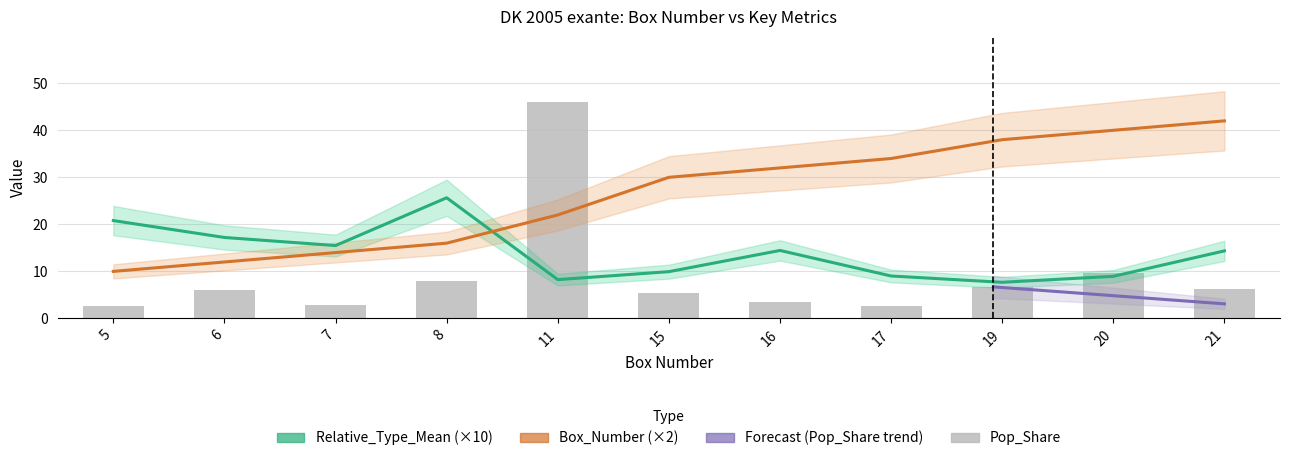

What is the smallest value displayed?

2.7